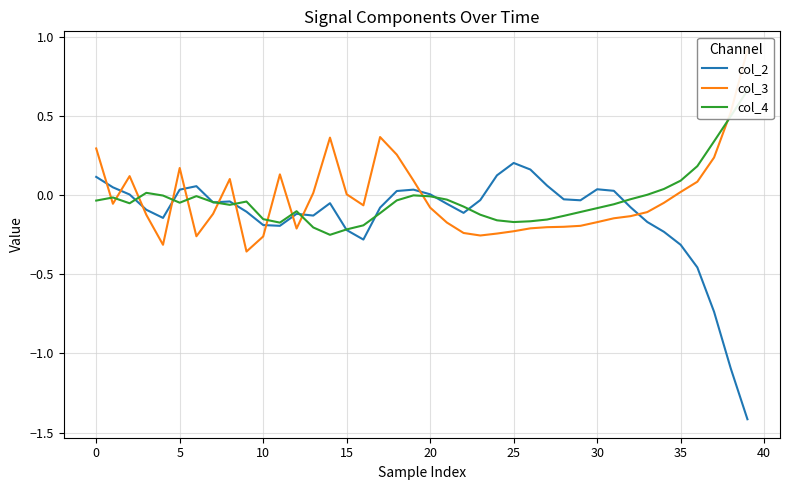

After their last crossing, which series has the higher values: col_4 or col_3?

col_3